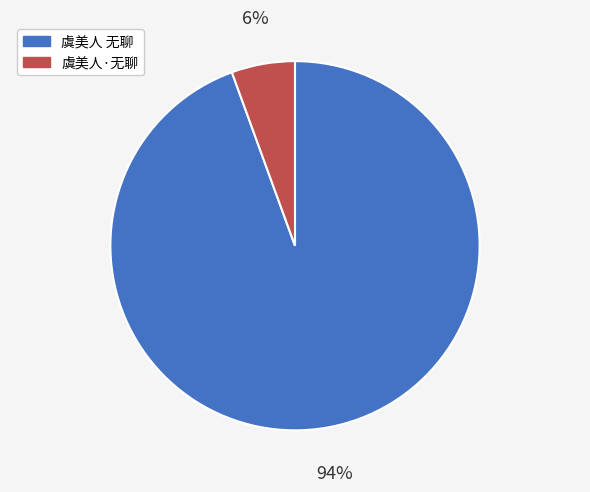

What percentage is the 虞美人·无聊 slice, to the nearest percent?

6%